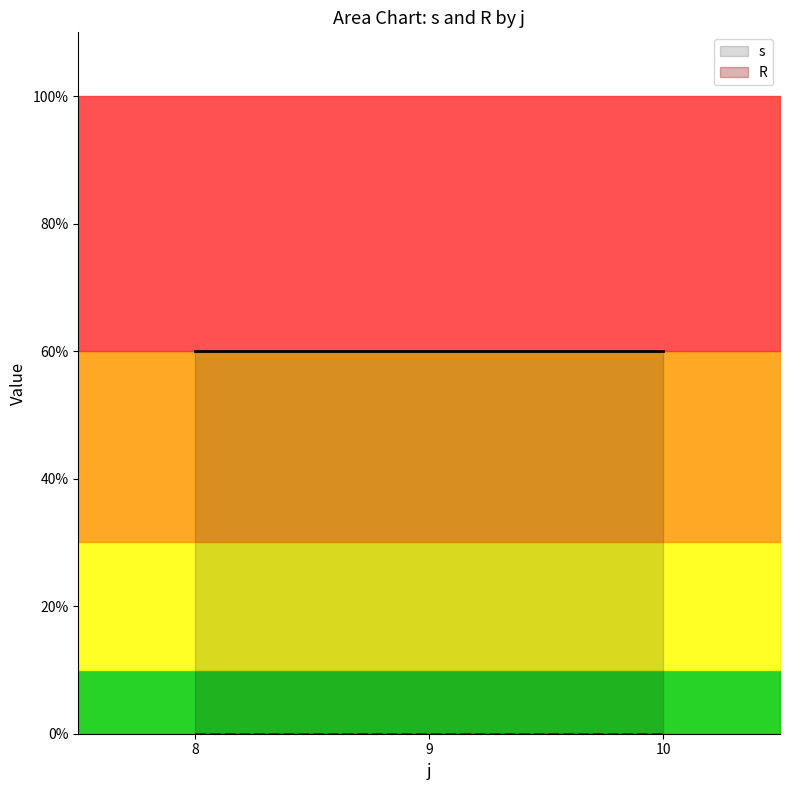

Rank the series by their maximum value, from lowest to highest.

R, s